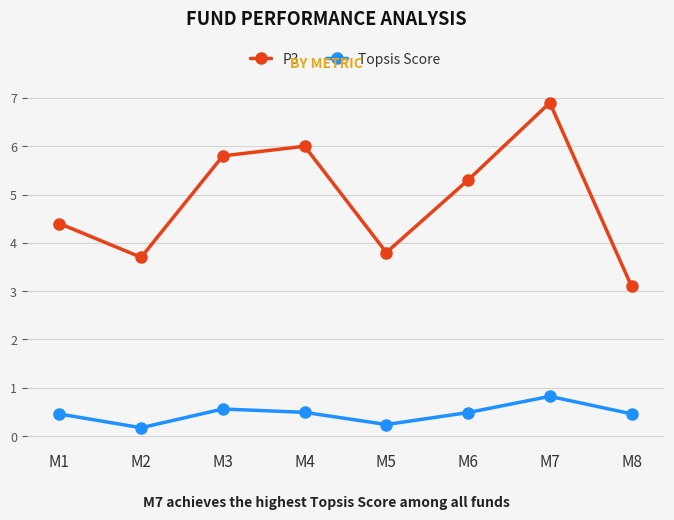

Does the chart have visible grid lines?

Yes